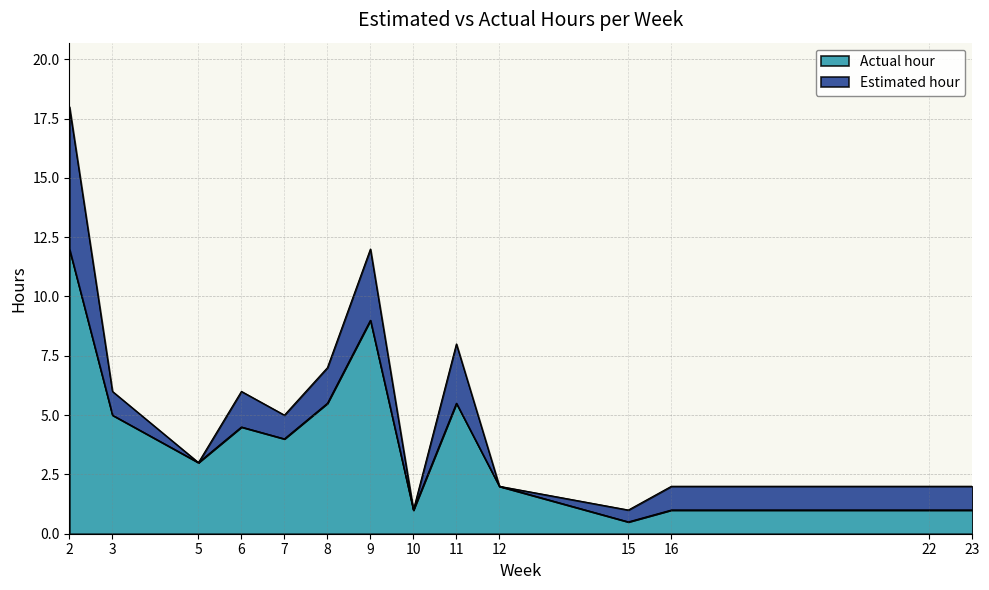

At which label is Estimated hour closest to 9?

11